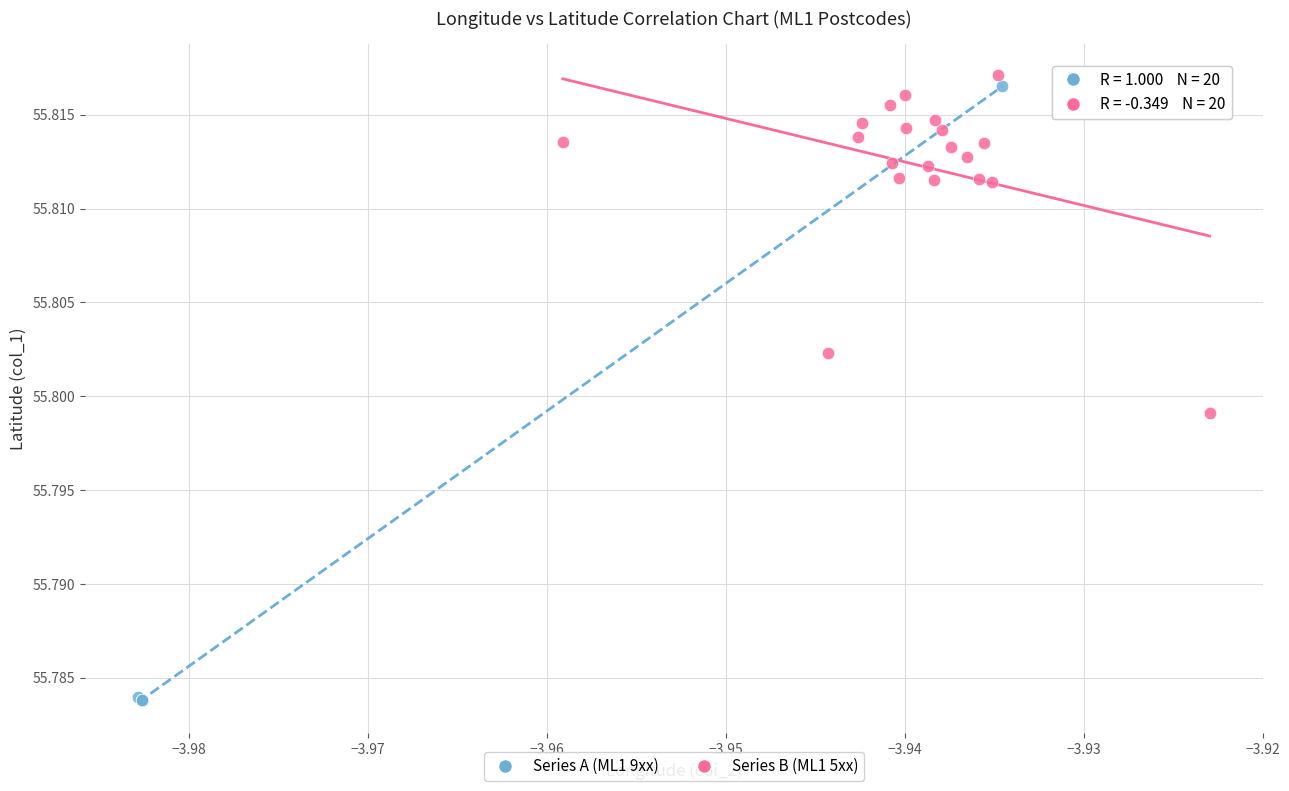

Which series contains the highest Y value?

Series B (ML1 5xx)